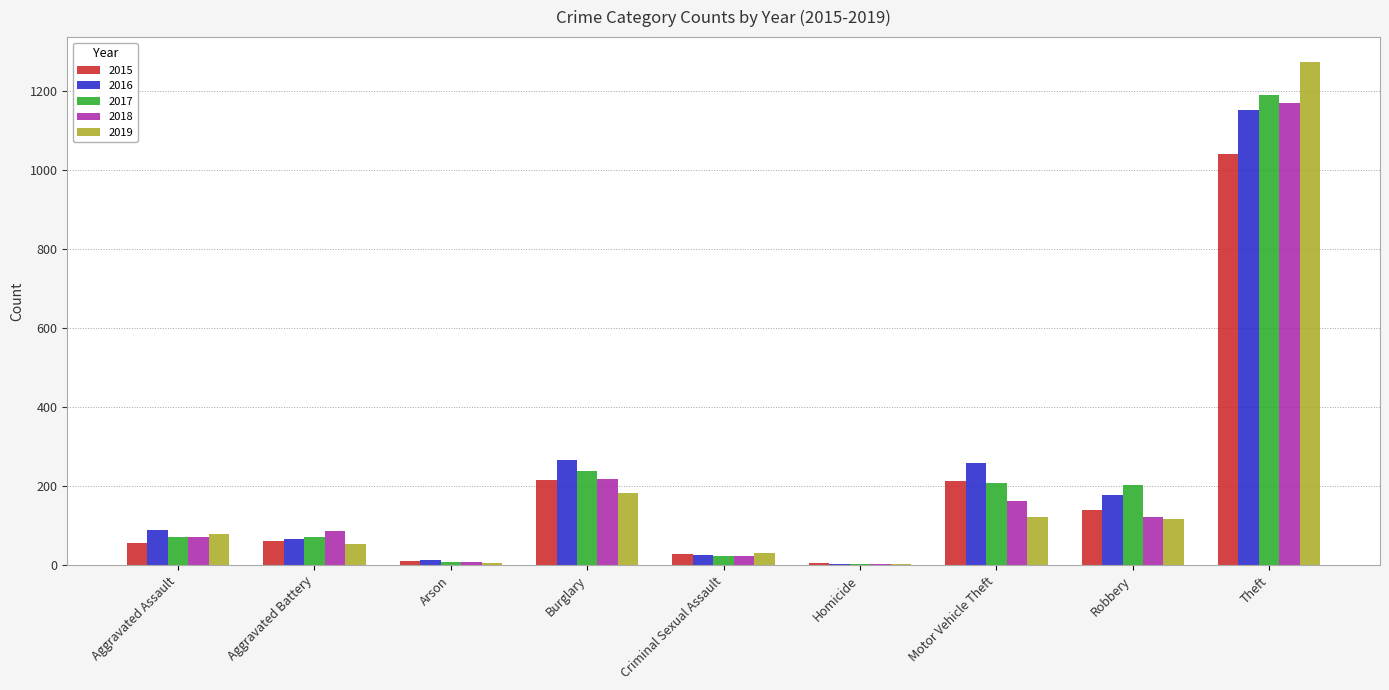

Count the number of categories in the chart.

9